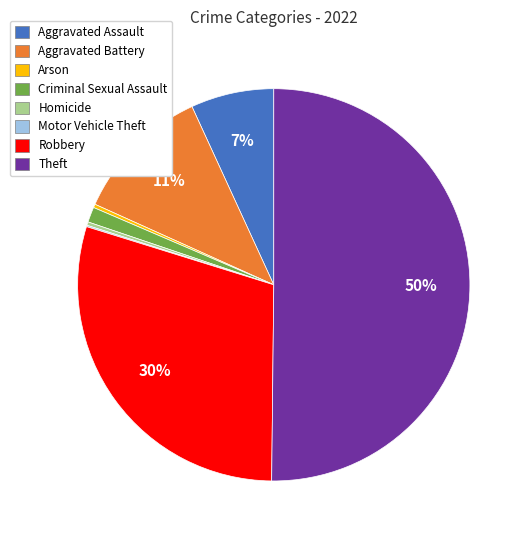

What percentage is the Aggravated Battery slice, to the nearest percent?

11%